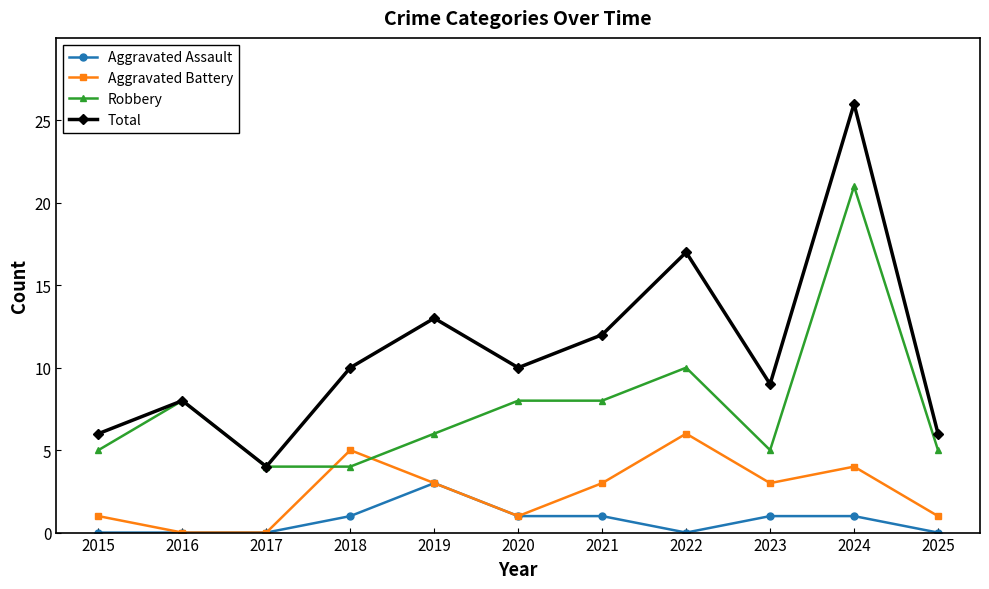

What is the difference between the maximum and minimum values in the Aggravated Battery series?

6